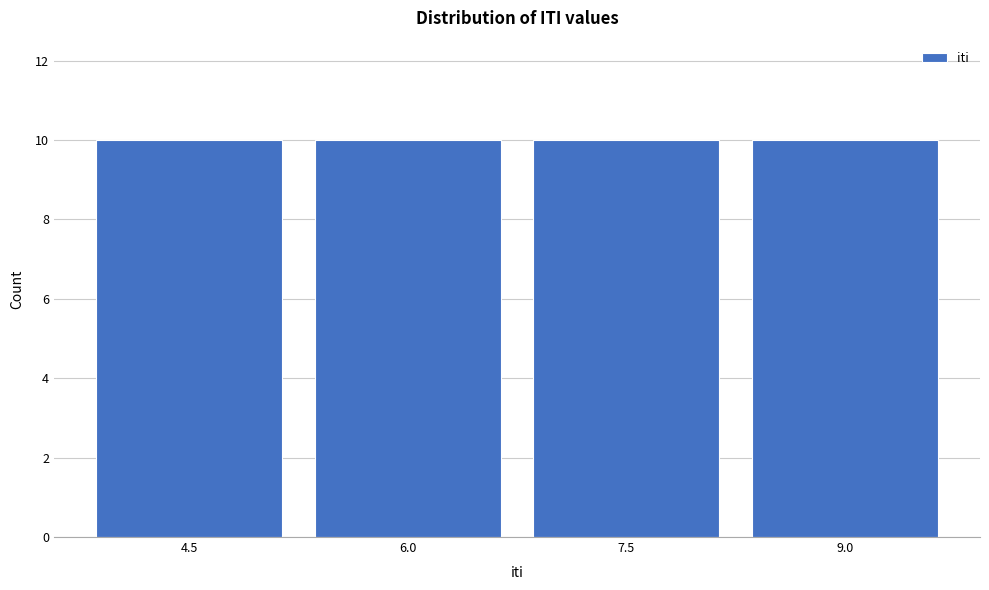

What is the height of the bar covering 6.75 to 8.25 on the x-axis? Neither the bar edges nor the heights are printed on the chart, so give them approximately, as read against the axes.

10